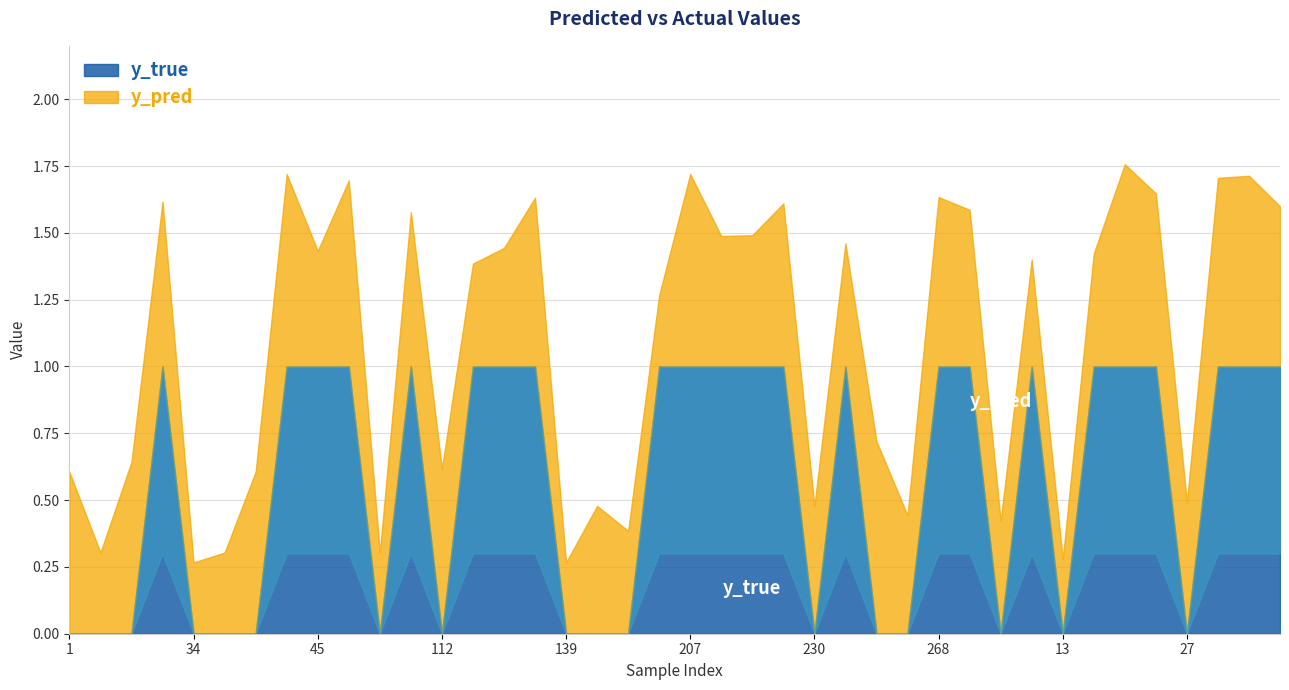

What is the lowest value of the y_pred series?

0.3